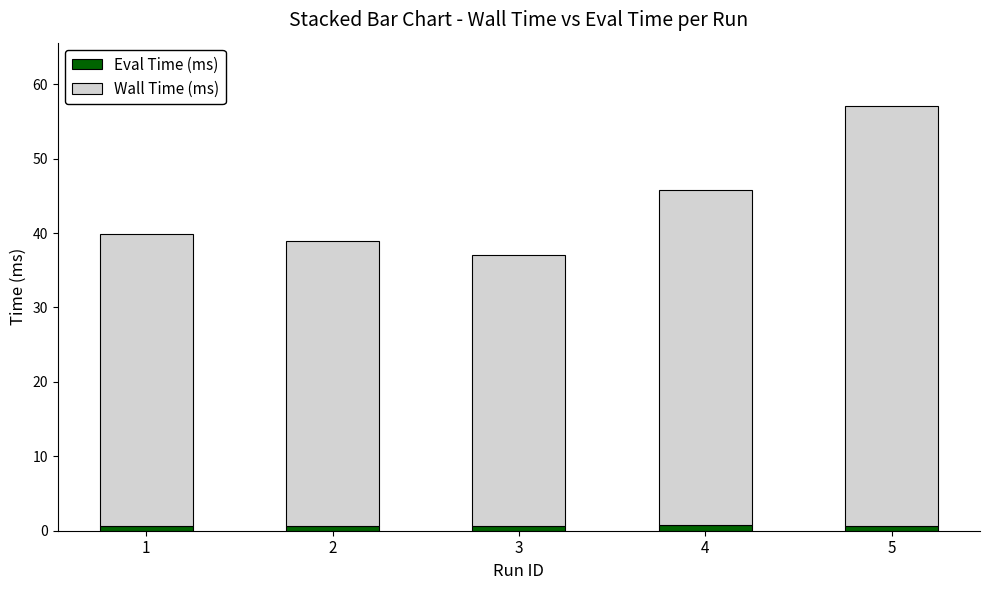

At which category is the sum across all series the highest?

5